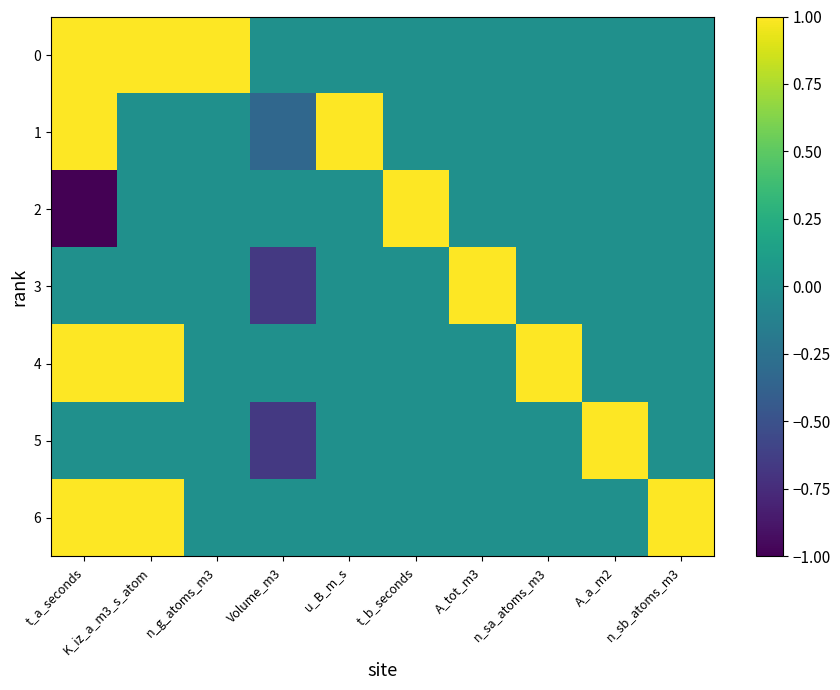

Which category has the highest value across all series?

t_a_seconds